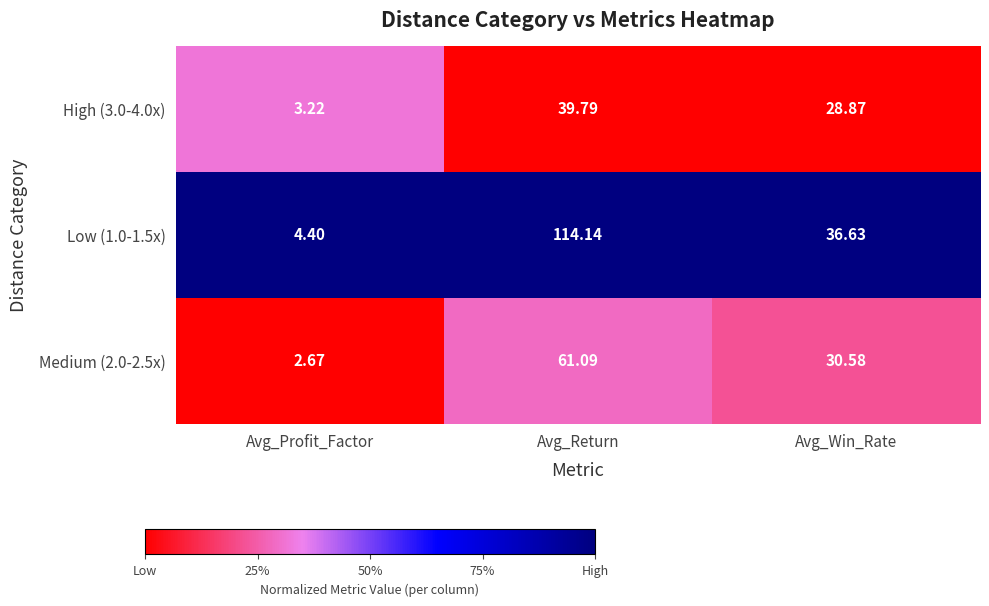

Where does the Low (1.0-1.5x) series first go above 36?

Avg_Return